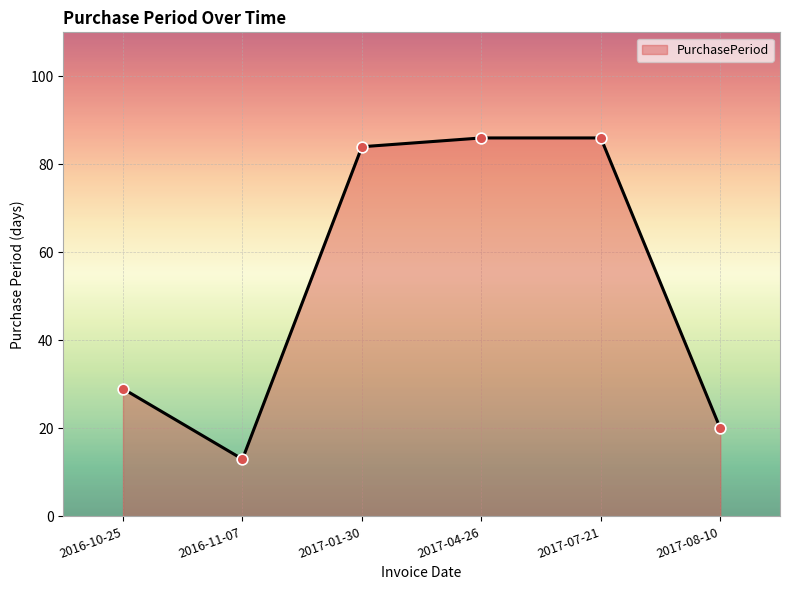

Which has a higher value, 2017-04-26 or 2016-10-25?

2017-04-26